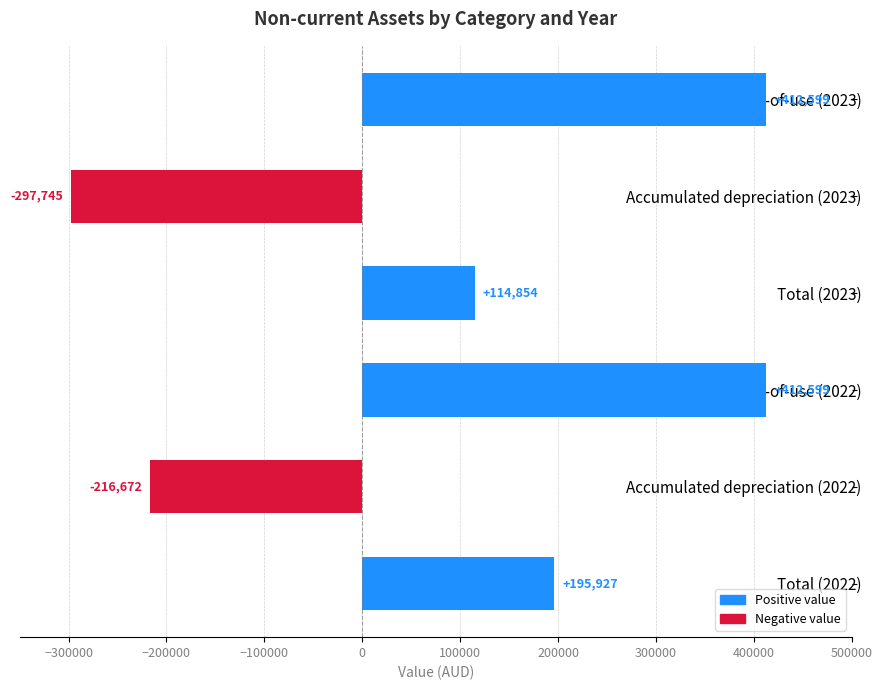

What is the change in value from Accumulated depreciation (2023) to Buildings - right-of-use (2022)?

+710344